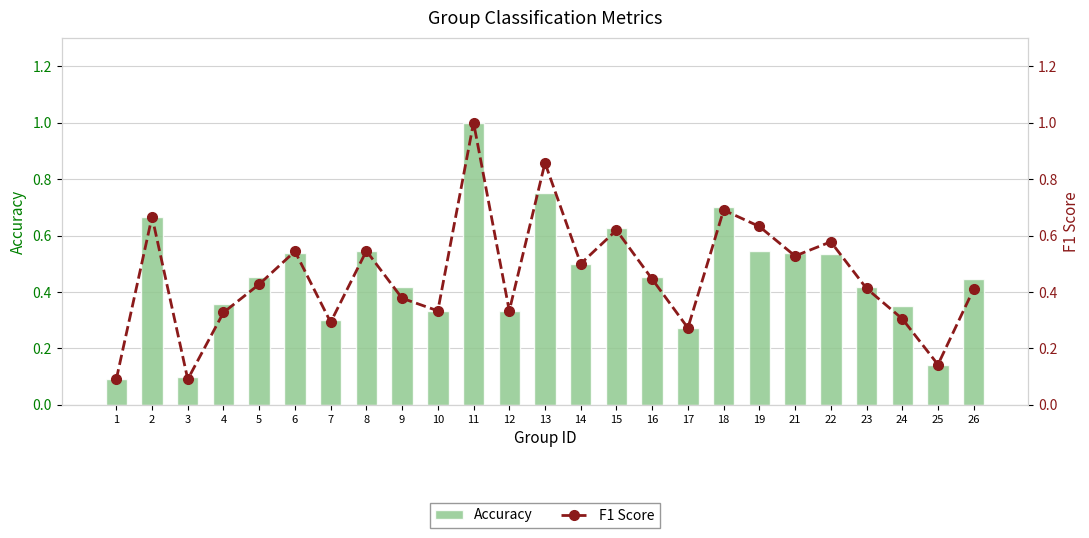

How many groups of bars are there?

25